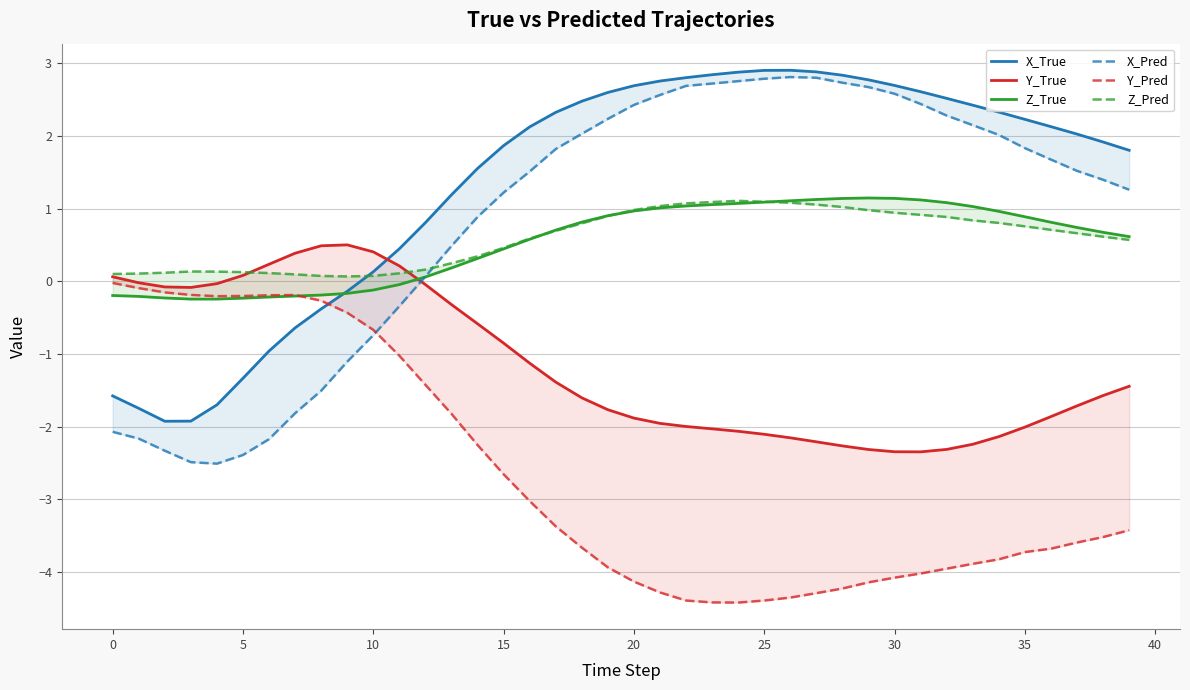

Reading left to right, what are all the values shown in this chart?

X_True: -1.6	-1.7	-1.9	-1.9	-1.7	-1.3	-1.0	-0.6	-0.4	-0.1	0.1	0.4	0.8	1.2	1.6	1.9	2.1	2.3	2.5	2.6	2.7	2.8	2.8	2.8	2.9	2.9	2.9	2.9	2.8	2.8	2.7	2.6	2.5	2.4	2.3	2.2	2.1	2.0	1.9	1.8
Y_True: 0.1	-0.0	-0.1	-0.1	-0.0	0.1	0.2	0.4	0.5	0.5	0.4	0.2	-0.0	-0.3	-0.6	-0.9	-1.1	-1.4	-1.6	-1.8	-1.9	-2.0	-2.0	-2.0	-2.1	-2.1	-2.2	-2.2	-2.3	-2.3	-2.3	-2.3	-2.3	-2.2	-2.1	-2.0	-1.9	-1.7	-1.6	-1.4
Z_True: -0.2	-0.2	-0.2	-0.2	-0.2	-0.2	-0.2	-0.2	-0.2	-0.2	-0.1	-0.0	0.1	0.2	0.3	0.4	0.6	0.7	0.8	0.9	1.0	1.0	1.0	1.1	1.1	1.1	1.1	1.1	1.1	1.1	1.1	1.1	1.1	1.0	1.0	0.9	0.8	0.7	0.7	0.6
X_Pred: -2.1	-2.2	-2.3	-2.5	-2.5	-2.4	-2.2	-1.8	-1.5	-1.1	-0.7	-0.3	0.1	0.5	0.9	1.2	1.5	1.8	2.0	2.2	2.4	2.6	2.7	2.7	2.8	2.8	2.8	2.8	2.7	2.7	2.6	2.4	2.3	2.1	2.0	1.8	1.7	1.5	1.4	1.3
Y_Pred: -0.0	-0.1	-0.2	-0.2	-0.2	-0.2	-0.2	-0.2	-0.3	-0.4	-0.7	-1.0	-1.4	-1.8	-2.3	-2.7	-3.0	-3.4	-3.7	-3.9	-4.1	-4.3	-4.4	-4.4	-4.4	-4.4	-4.4	-4.3	-4.2	-4.1	-4.1	-4.0	-4.0	-3.9	-3.8	-3.7	-3.7	-3.6	-3.5	-3.4
Z_Pred: 0.1	0.1	0.1	0.1	0.1	0.1	0.1	0.1	0.1	0.1	0.1	0.1	0.2	0.2	0.3	0.5	0.6	0.7	0.8	0.9	1.0	1.0	1.1	1.1	1.1	1.1	1.1	1.1	1.0	1.0	0.9	0.9	0.9	0.8	0.8	0.8	0.7	0.7	0.6	0.6